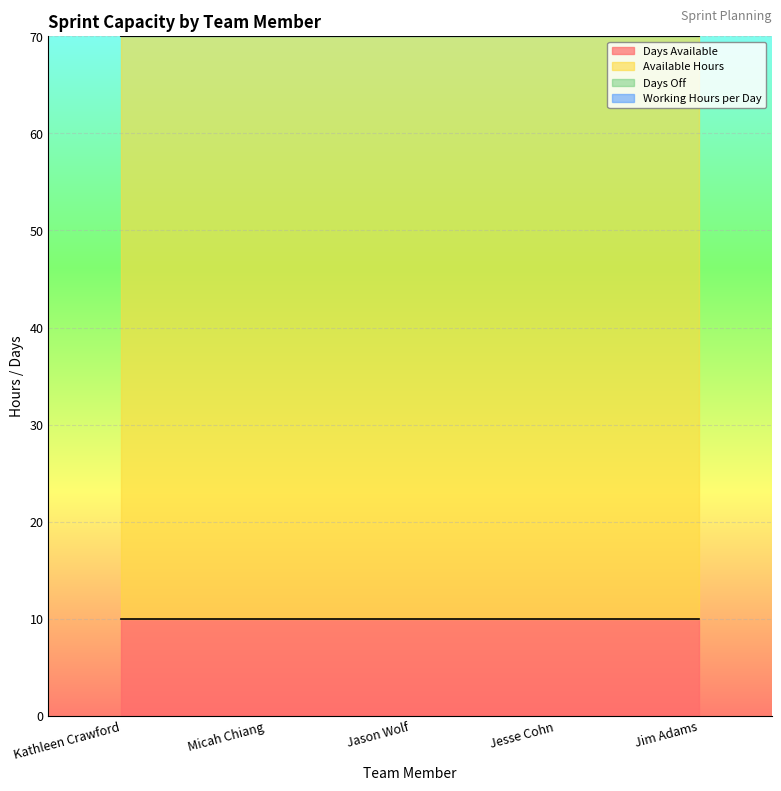

Is the value of Available Hours at Jason Wolf greater than the value of Days Available at Jim Adams?

Yes